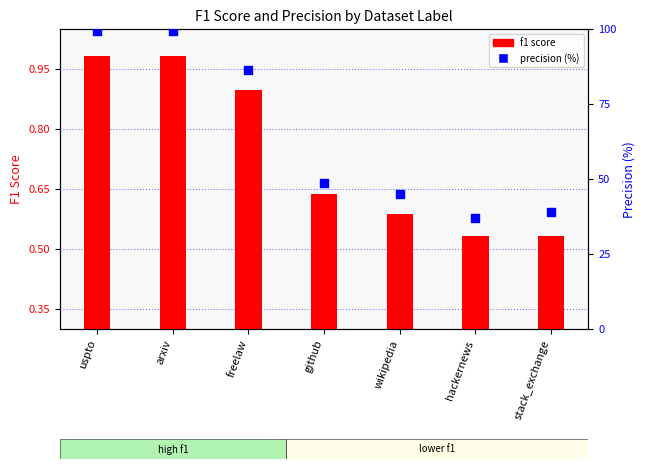

Which series has the largest total across all categories?

precision (%)